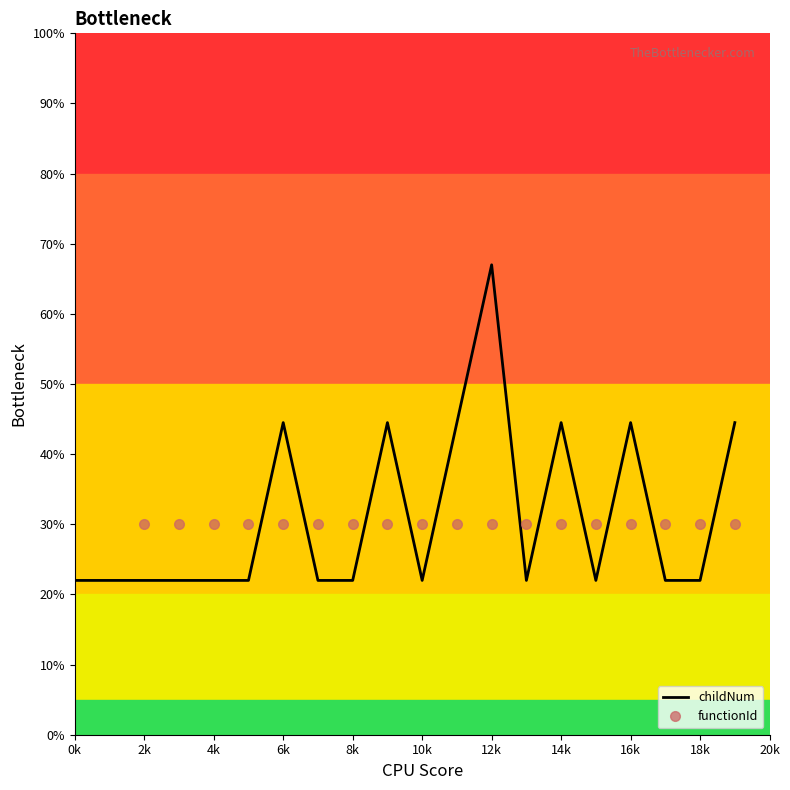

The childNum series shows 44.5 at 14k. True or false?

True